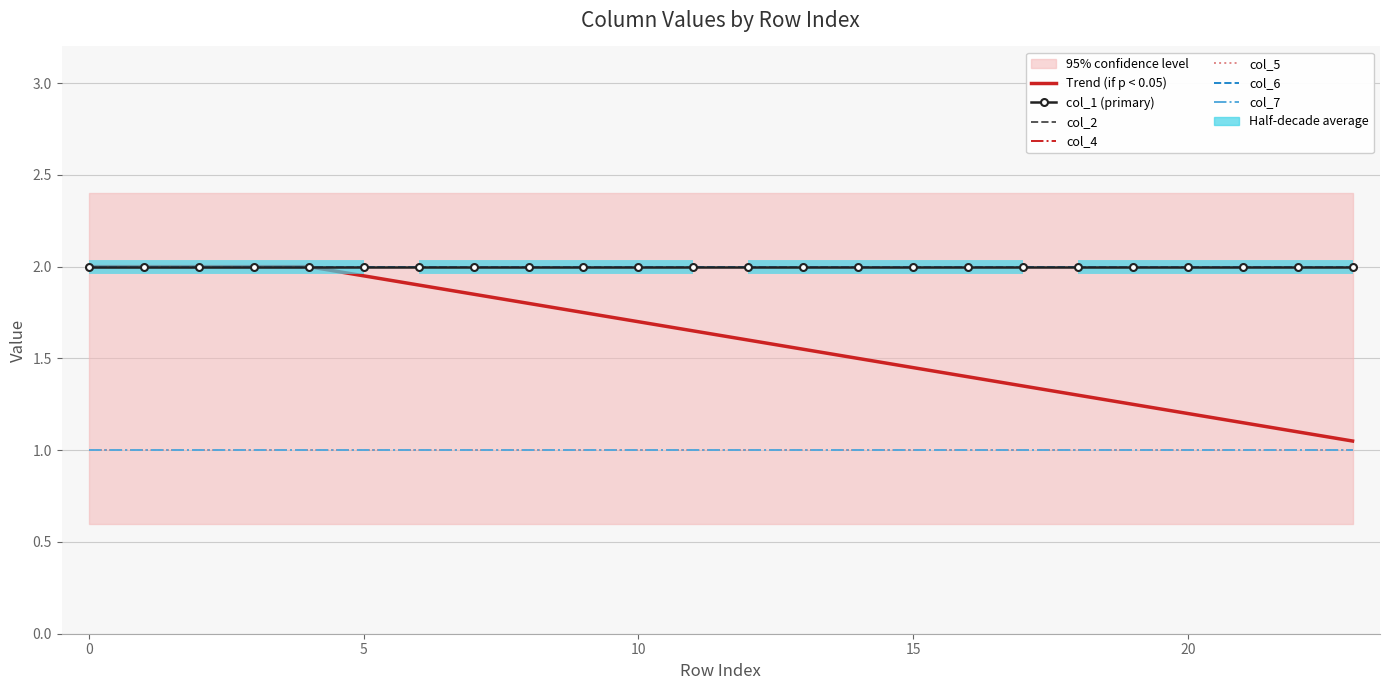

How many lines are shown in the chart?

6